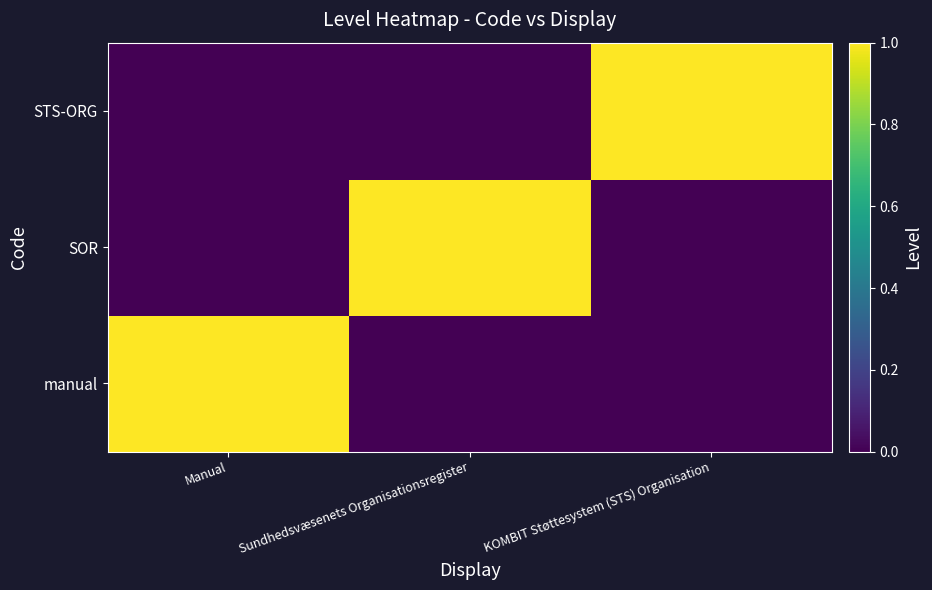

How many distinct data groups are displayed?

3